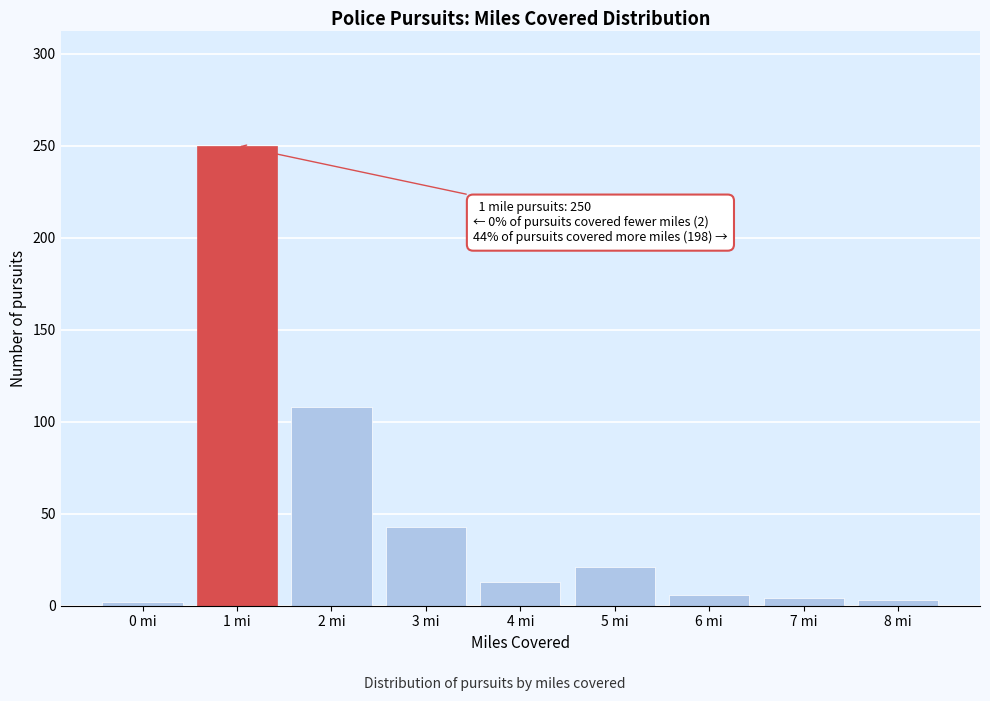

Is it true that the value at 2 mi is 152?

False